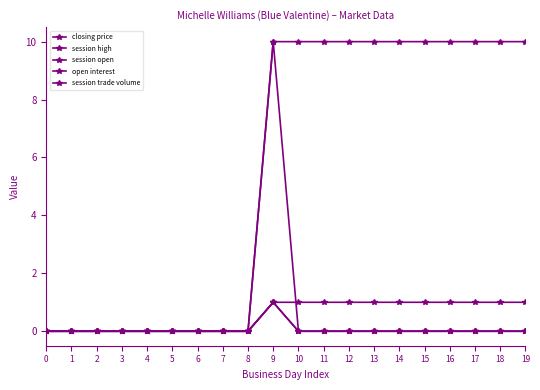

Reading left to right, what are all the values shown in this chart?

closing price: 0	0	0	0	0	0	0	0	0	1	1	1	1	1	1	1	1	1	1	1
session high: 0	0	0	0	0	0	0	0	0	1	0	0	0	0	0	0	0	0	0	0
session open: 0	0	0	0	0	0	0	0	0	1	0	0	0	0	0	0	0	0	0	0
open interest: 0	0	0	0	0	0	0	0	0	10	10	10	10	10	10	10	10	10	10	10
session trade volume: 0	0	0	0	0	0	0	0	0	10	0	0	0	0	0	0	0	0	0	0